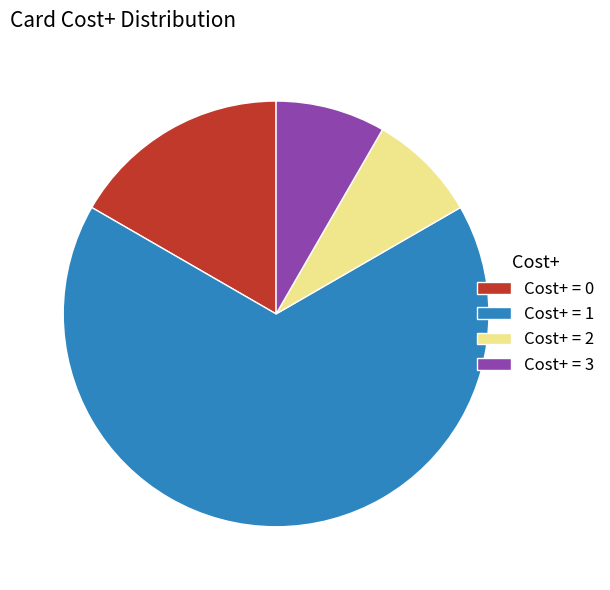

Is the sum of Cost+ = 3 and Cost+ = 1 greater than half?

Yes